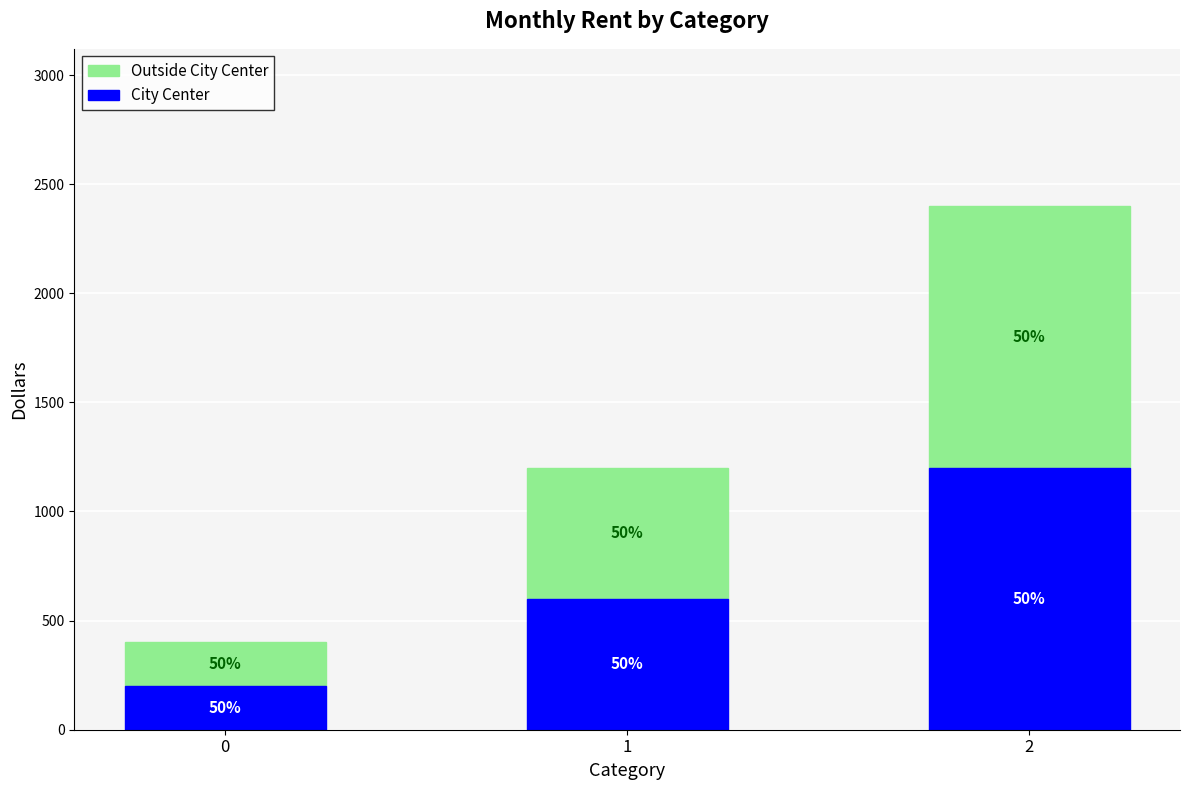

What is the value of the City Center bar at the 3rd from the left?

1200